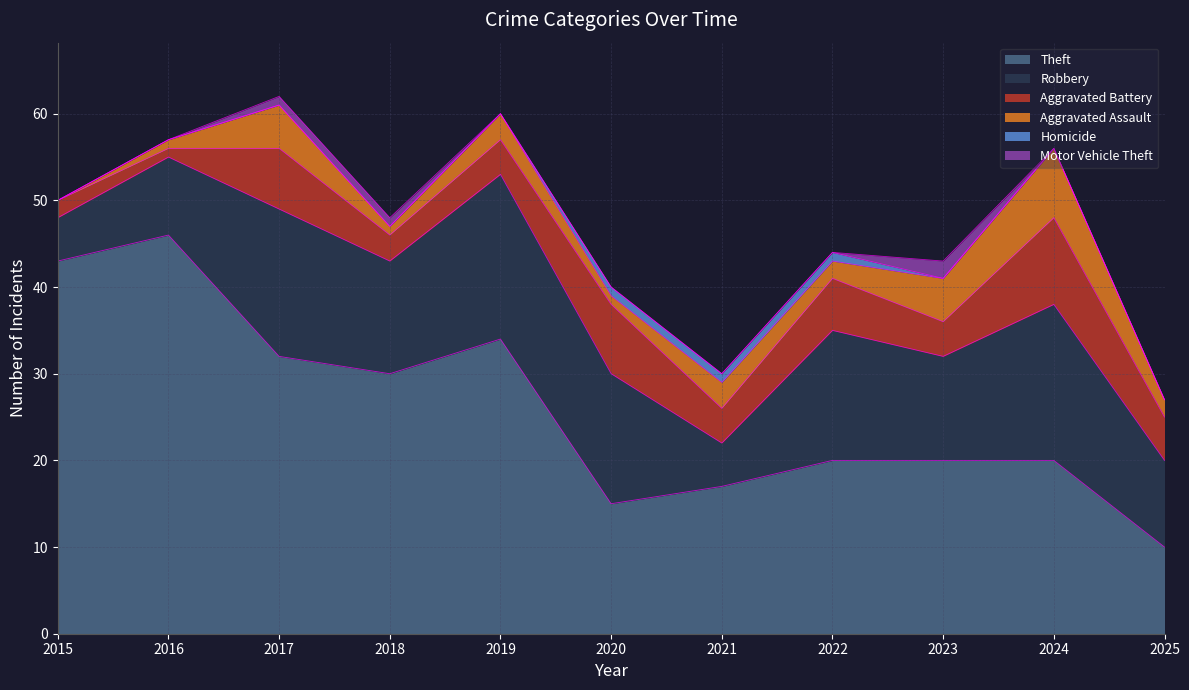

What are all the series names shown in the legend?

Theft, Robbery, Aggravated Battery, Aggravated Assault, Homicide, Motor Vehicle Theft